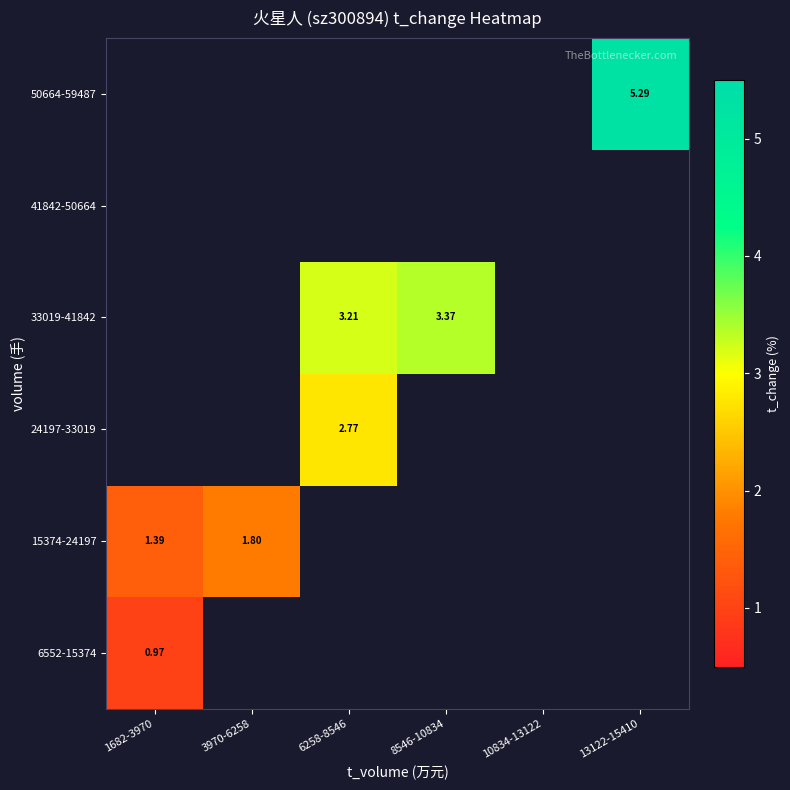

What is the difference between the highest and lowest values at 1682-3970?

0.4